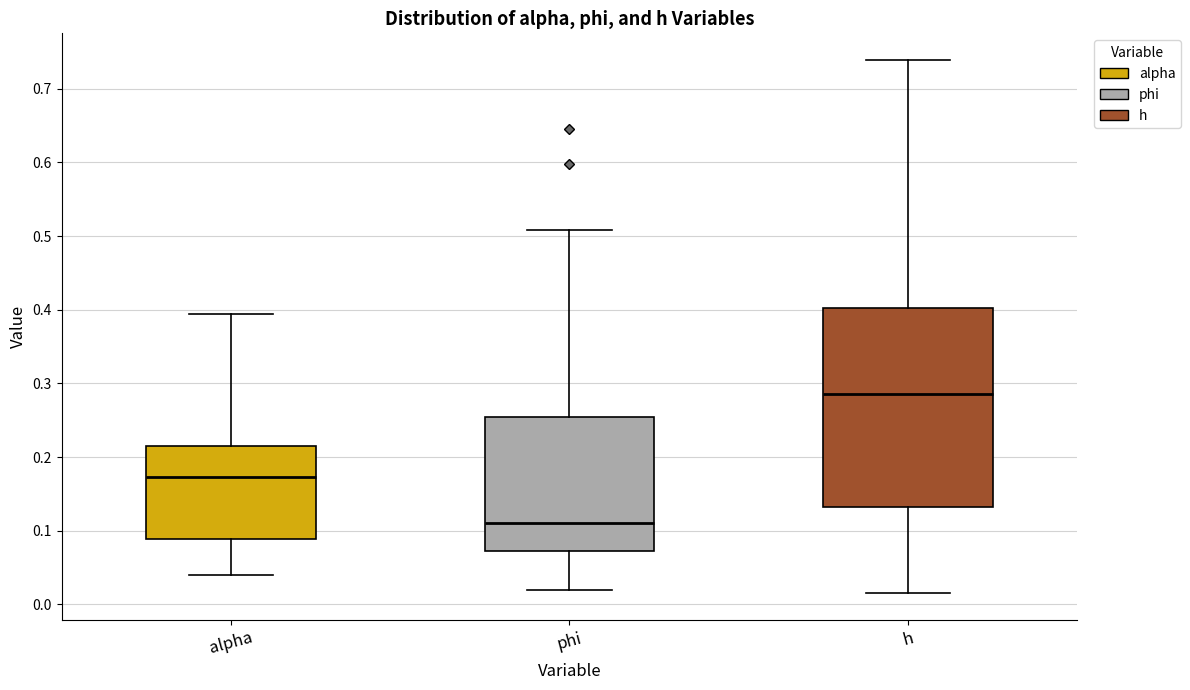

Comparing the boxes themselves (not the whiskers), which one is the tallest?

h